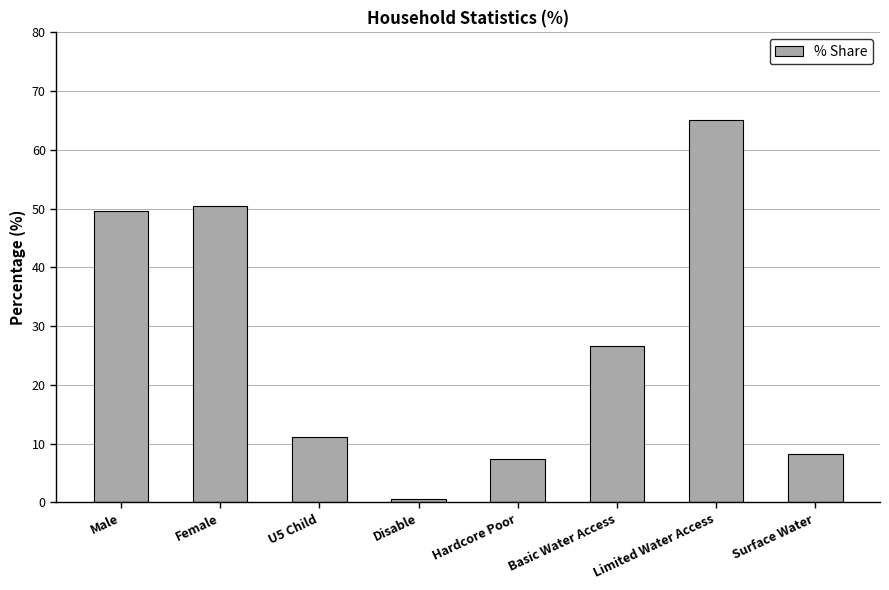

Reading left to right, transcribe all the data shown in this chart.

49.5	50.5	11.1	0.6	7.4	26.7	65.0	8.3